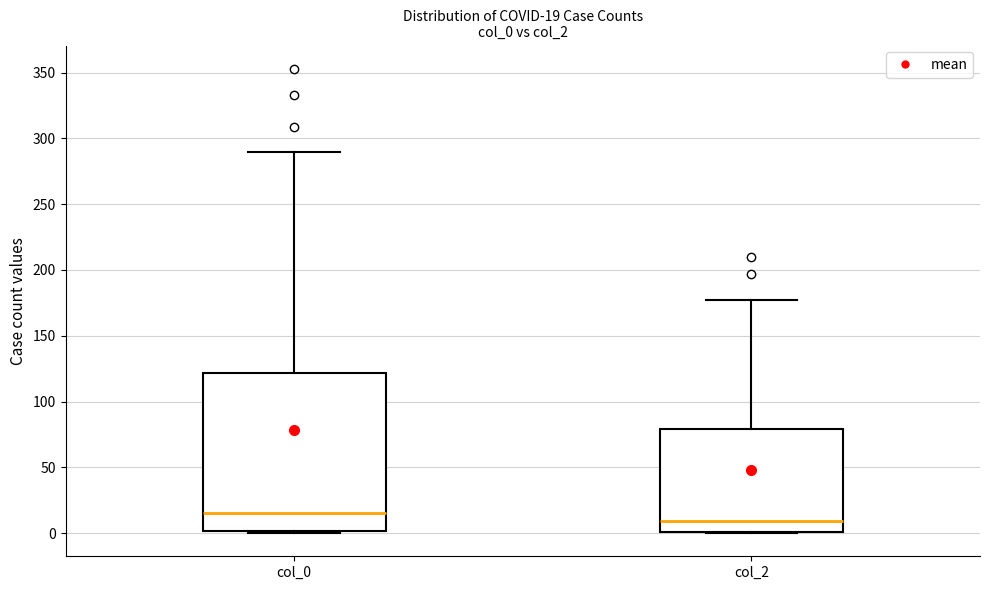

Which box is the tallest, from its lower edge to its upper edge?

col_0